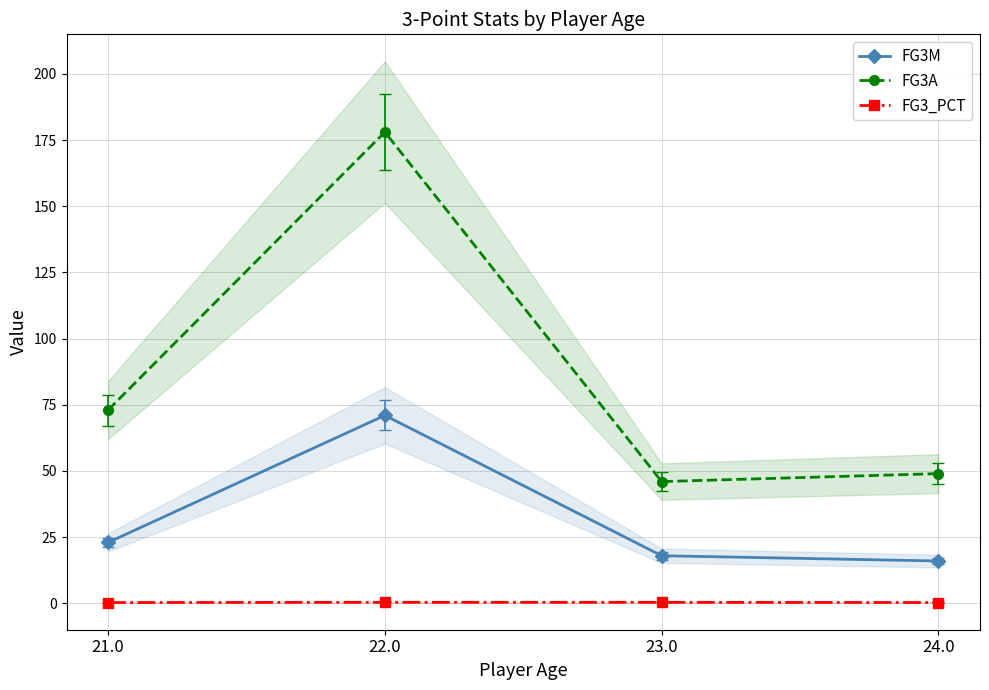

Which series has the widest spread of values?

FG3A